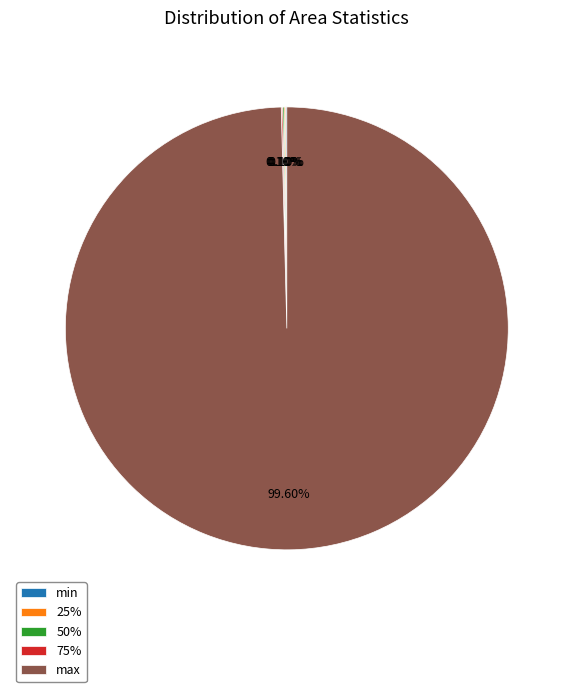

Which category has the biggest portion of the pie?

max